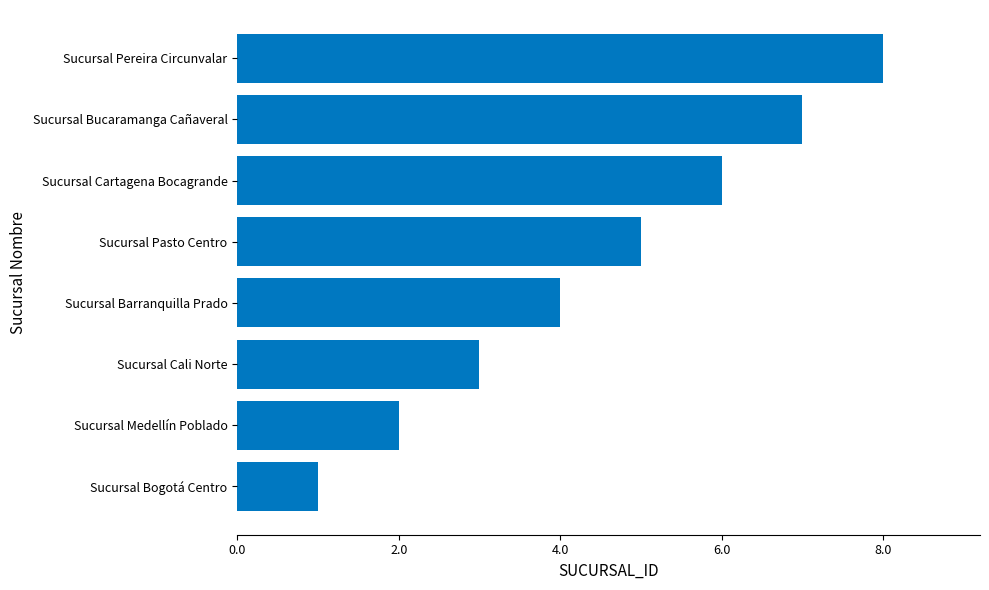

Rank the categories by value from highest to lowest.

Sucursal Pereira Circunvalar, Sucursal Bucaramanga Cañaveral, Sucursal Cartagena Bocagrande, Sucursal Pasto Centro, Sucursal Barranquilla Prado, Sucursal Cali Norte, Sucursal Medellín Poblado, Sucursal Bogotá Centro